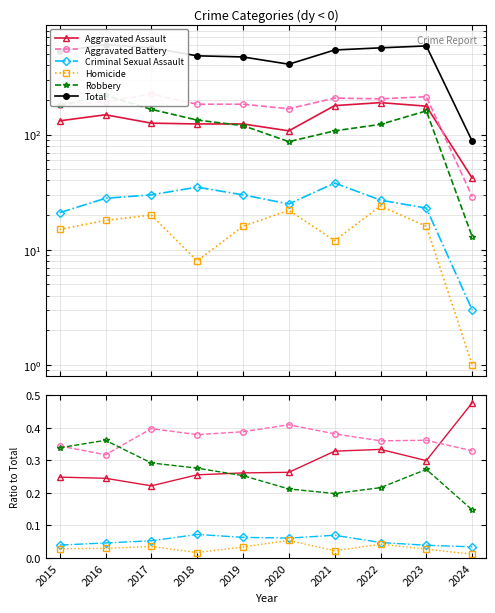

Is it true that Aggravated Battery equals 0.4 at 2022?

True